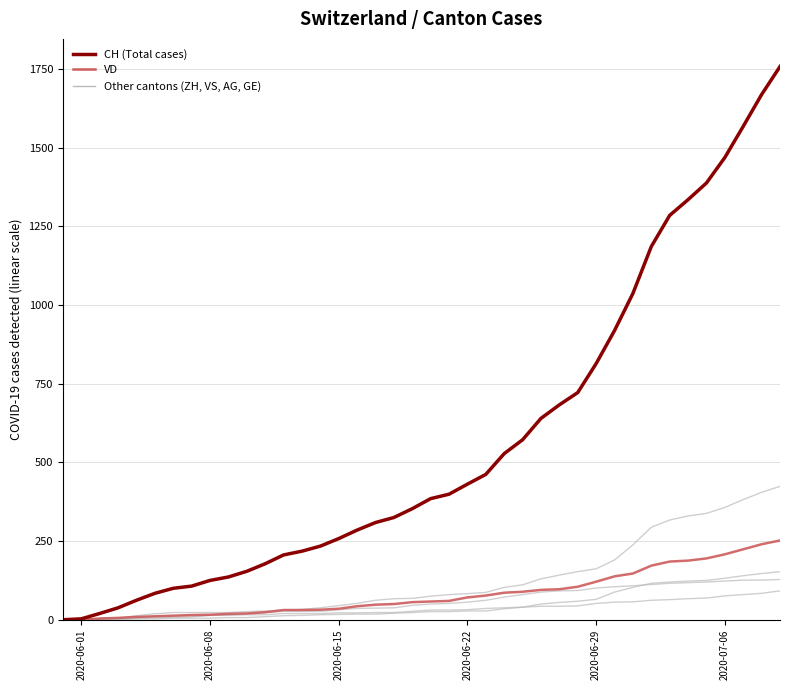

Reading left to right, extract all data points from this chart.

VS: 0	1	2	2	4	6	7	9	14	15	19	23	27	27	27	32	36	37	38	46	50	52	56	62	72	80	88	92	93	101	105	108	112	116	118	120	123	126	126	128
AG: 0	0	0	1	3	3	5	5	5	7	7	10	13	14	16	17	18	18	21	23	26	26	28	28	35	40	50	55	59	65	88	103	116	120	123	125	132	140	147	153
GE: 0	1	4	6	8	10	13	13	14	14	16	16	20	20	20	22	22	23	23	27	31	31	32	36	38	40	43	43	44	52	56	57	62	64	67	69	76	80	84	92
ZH: 0	0	2	5	13	19	23	23	23	23	26	28	30	33	38	45	52	62	67	68	75	80	83	87	103	111	130	142	153	162	190	238	294	317	330	338	357	382	405	424
VD: 0	0	4	6	9	11	13	15	16	19	20	24	31	31	32	35	43	48	50	56	58	60	71	77	86	89	95	97	105	121	138	147	172	185	188	195	208	224	240	252
CH (Total): 0	3	20	38	62	84	100	107	125	136	154	178	206	218	234	258	285	309	325	353	385	399	431	462	528	572	640	683	722	814	919	1037	1186	1285	1335	1388	1469	1568	1669	1758